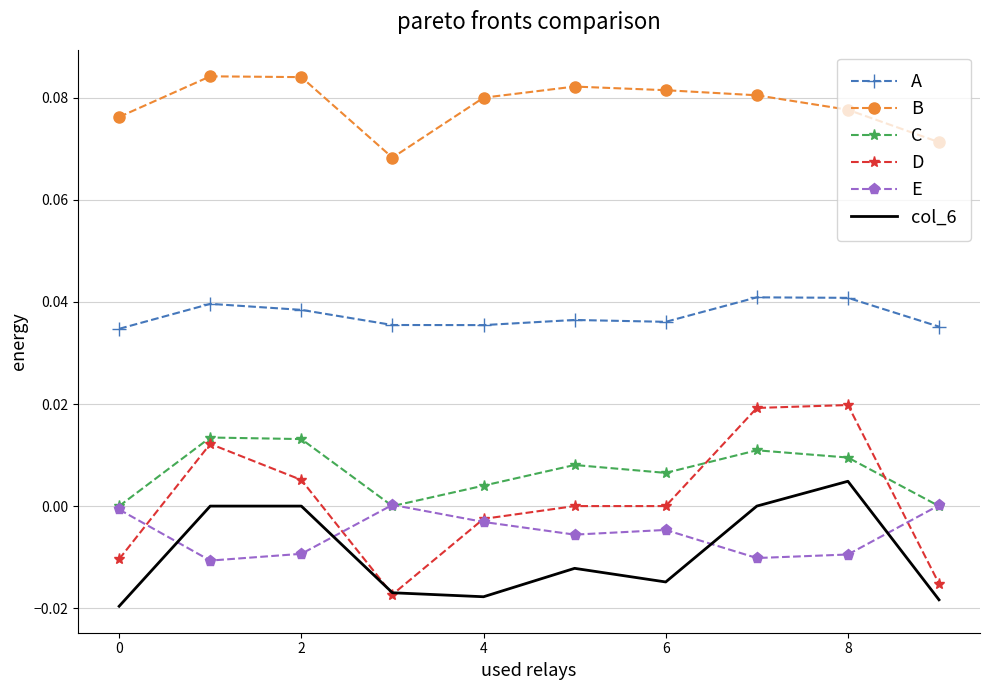

Which series has the largest total across all categories?

B